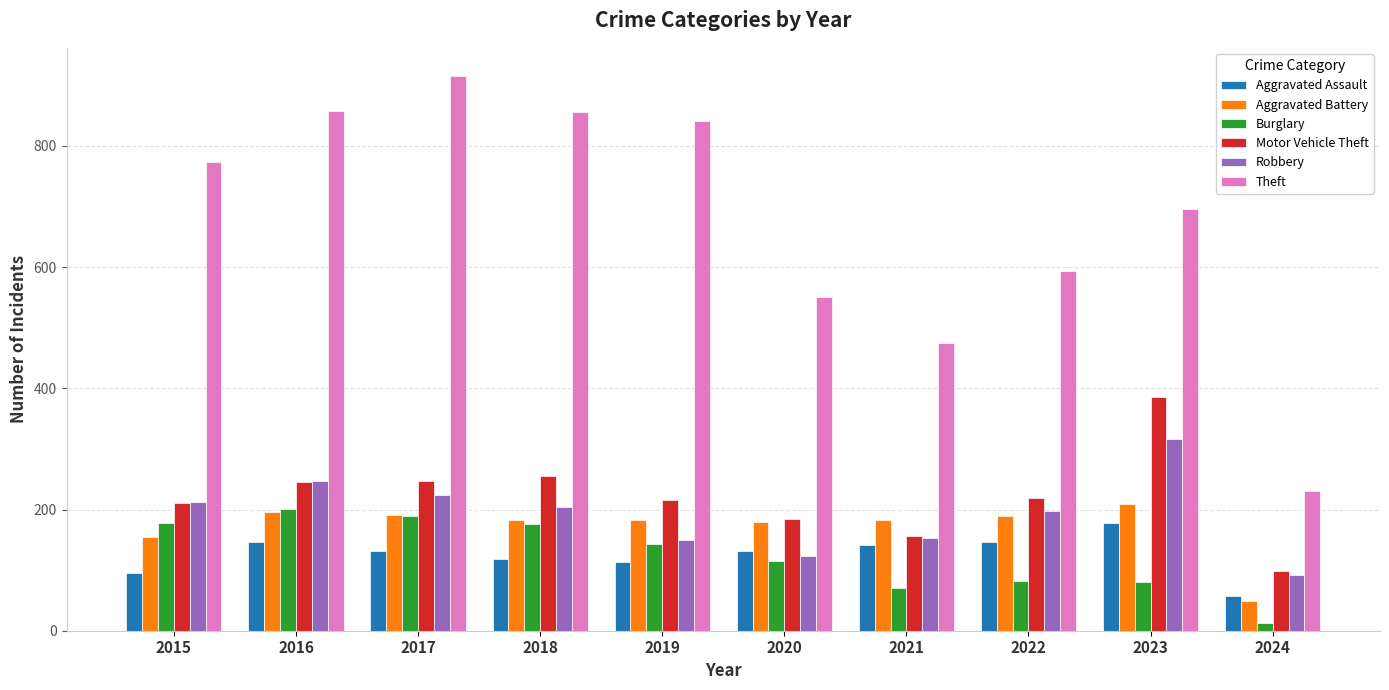

Count the number of data series in this chart.

6